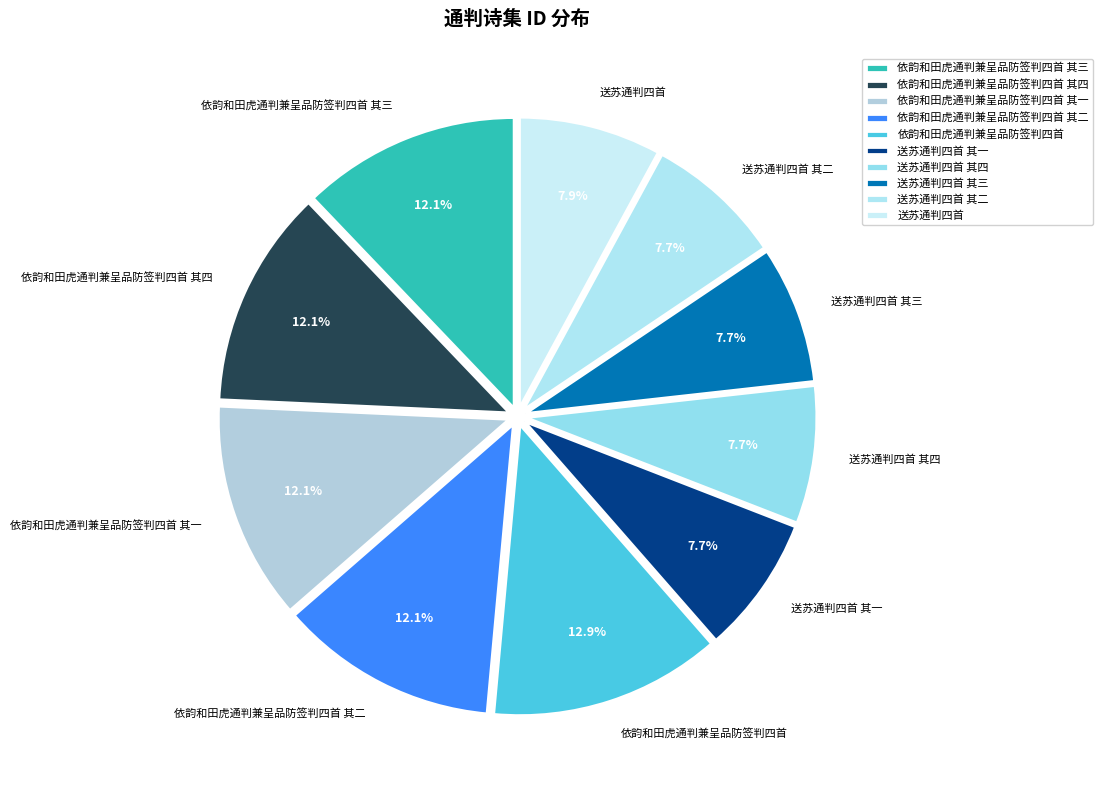

What is the ratio of the value at 送苏通判四首 其二 to the value at 送苏通判四首 其三?

1.0